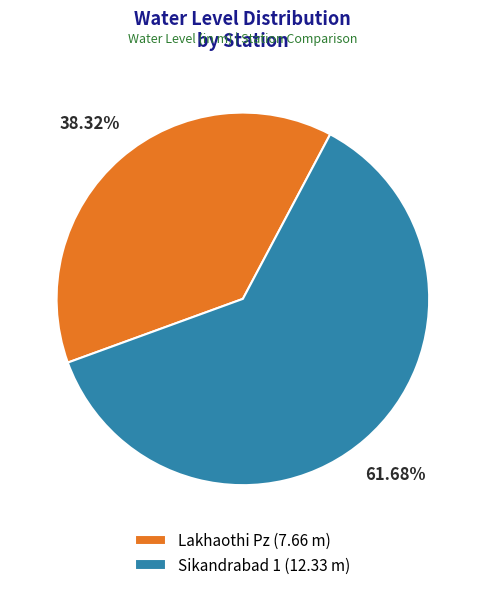

True or false: Sikandrabad 1 accounts for 77% of the total.

False